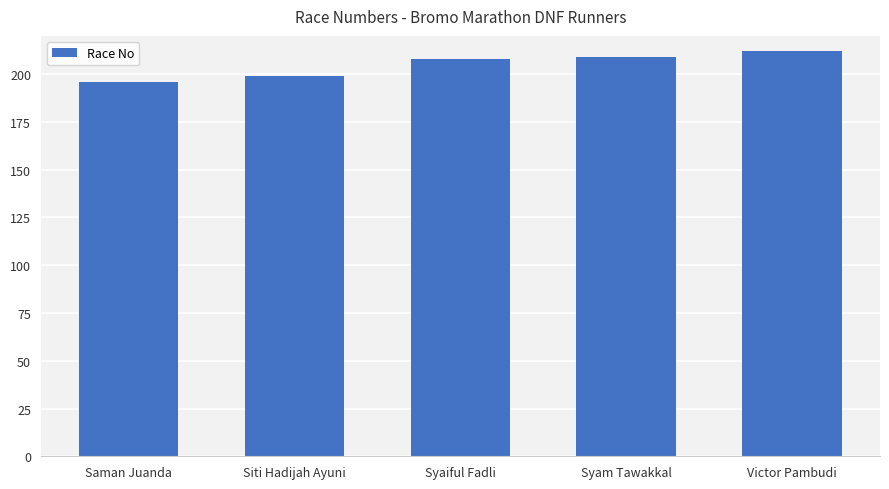

What is the change in value from Syaiful Fadli to Syam Tawakkal?

+1